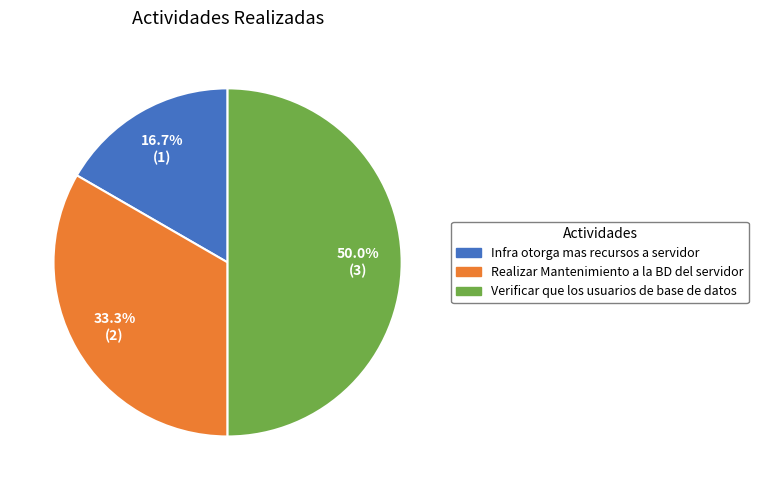

Approximately how many times larger is the value at Infra otorga mas recursos a servidor compared to Verificar que los usuarios de base de datos?

0.3